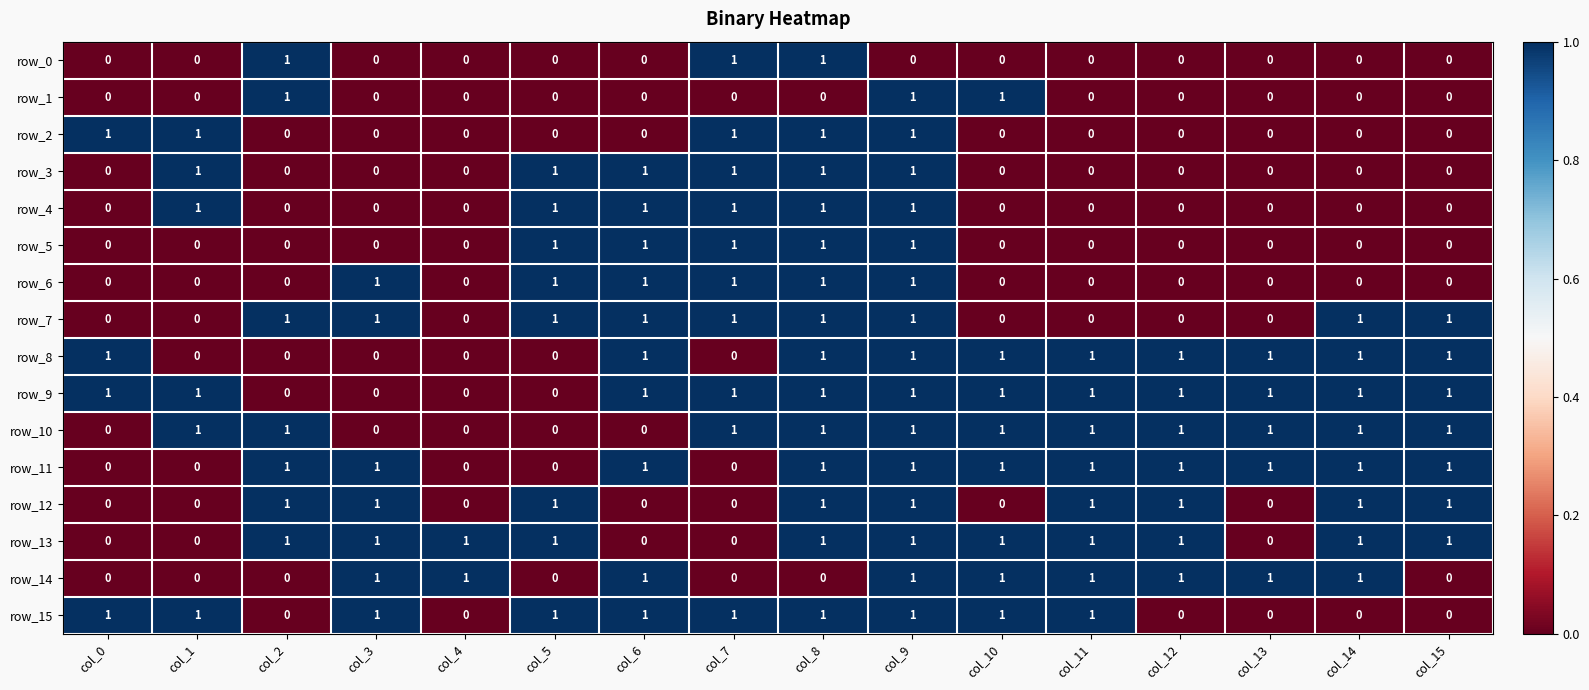

The value of row_13 at col_14 is 1. True or false?

True